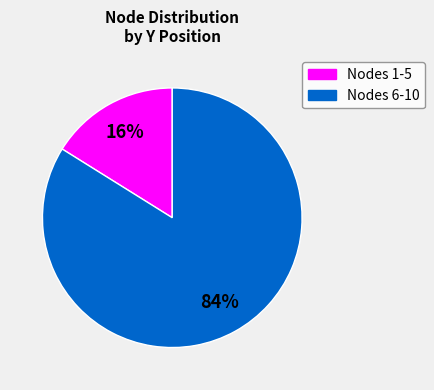

To the nearest percent, what is the average slice percentage?

50%